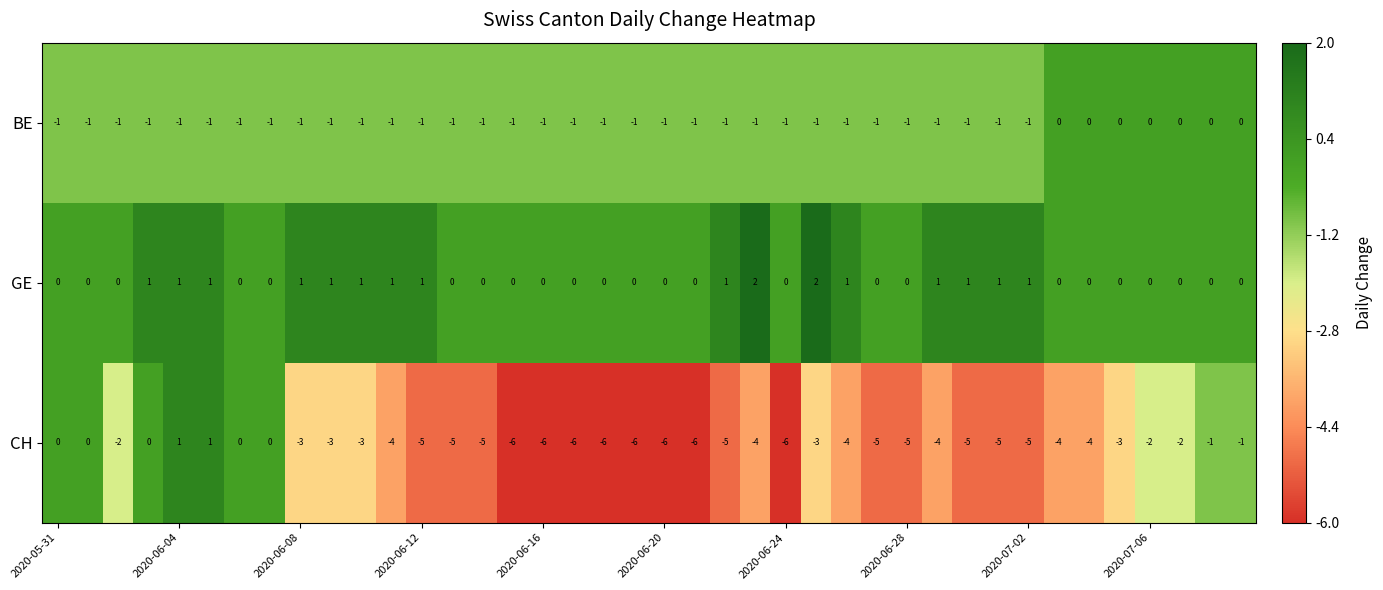

How many GE values are between 0 and 1?

38